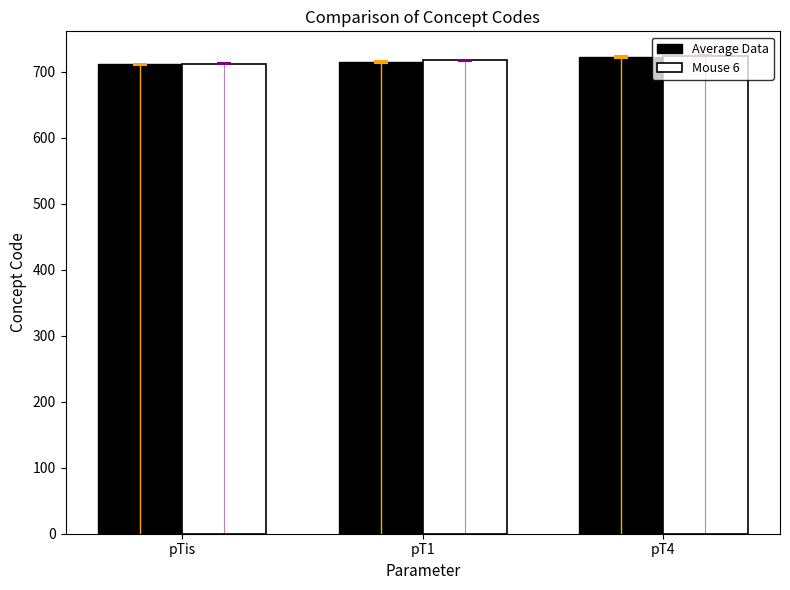

What is the smallest value displayed?

711